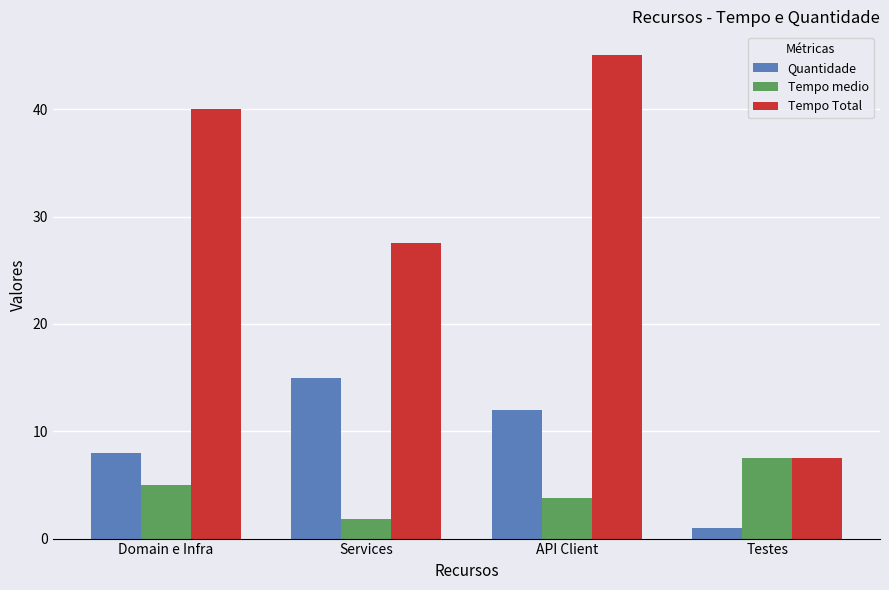

The value of Quantidade at Services is 15.0. True or false?

True